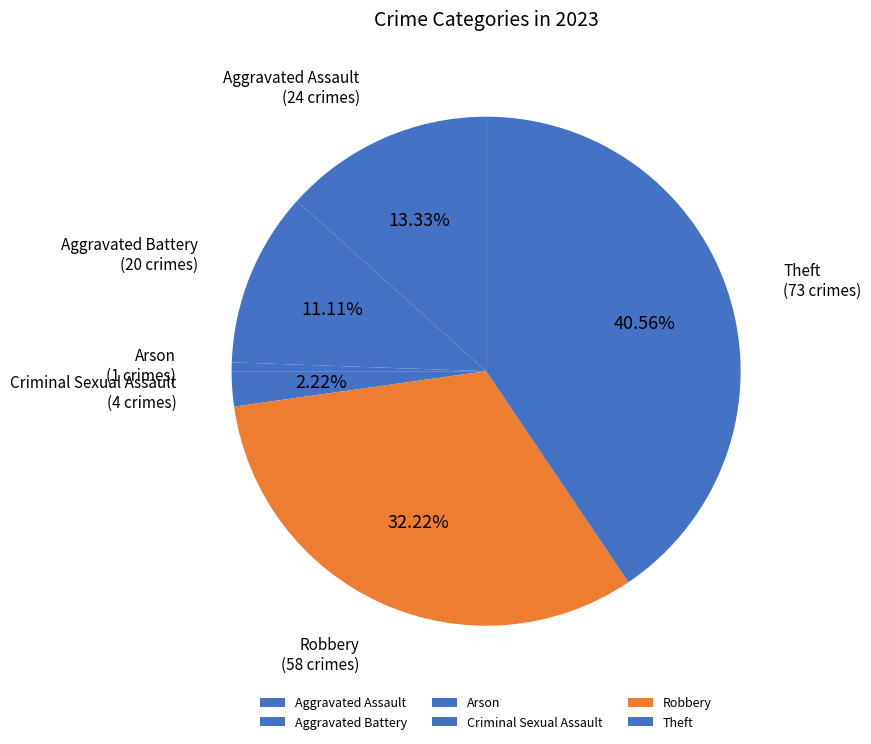

Is it true that Aggravated Battery is 21% of the pie?

False